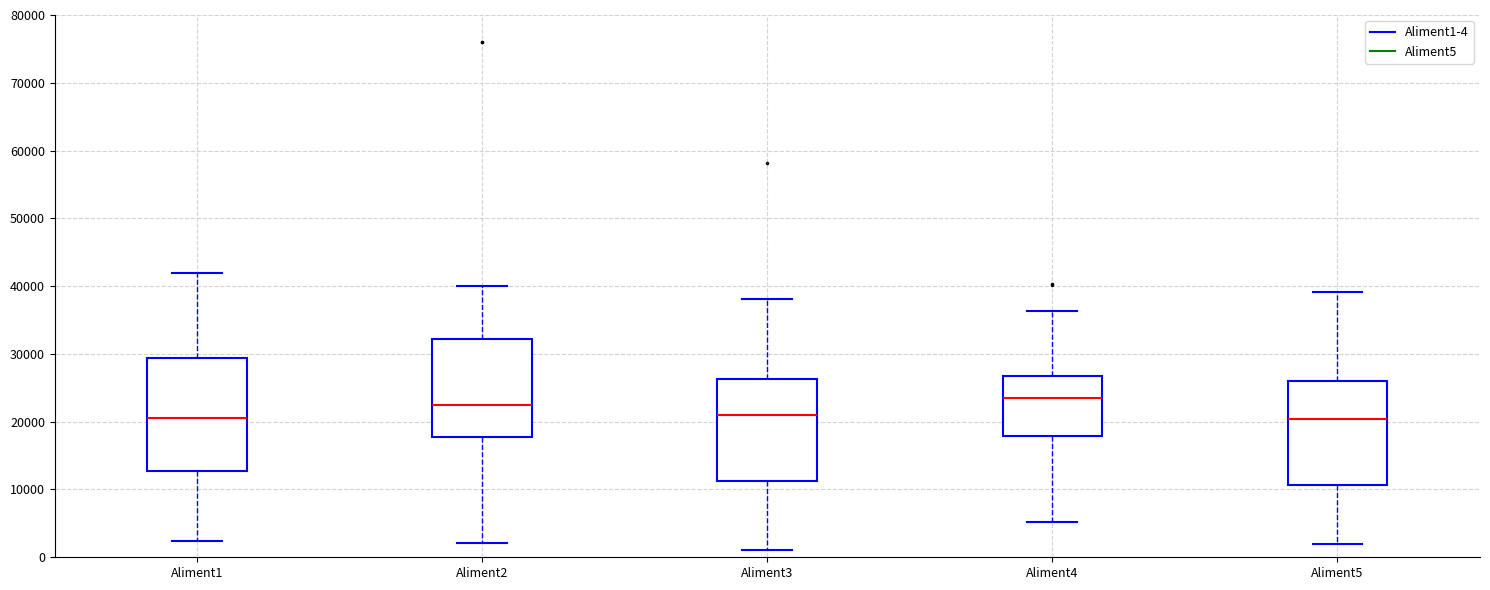

Reading left to right, read every box against the y-axis: the position of its median line, the range the box covers, and the ends of its whiskers. The values are not printed on the chart, so give them approximately, as read against the axis.

Aliment1: median 21000, box 13000 to 29000, whiskers 2000 to 42000
Aliment2: median 23000, box 18000 to 32000, whiskers 2000 to 40000
Aliment3: median 21000, box 11000 to 26000, whiskers 1000 to 38000
Aliment4: median 23000, box 18000 to 27000, whiskers 5000 to 36000
Aliment5: median 20000, box 11000 to 26000, whiskers 2000 to 39000